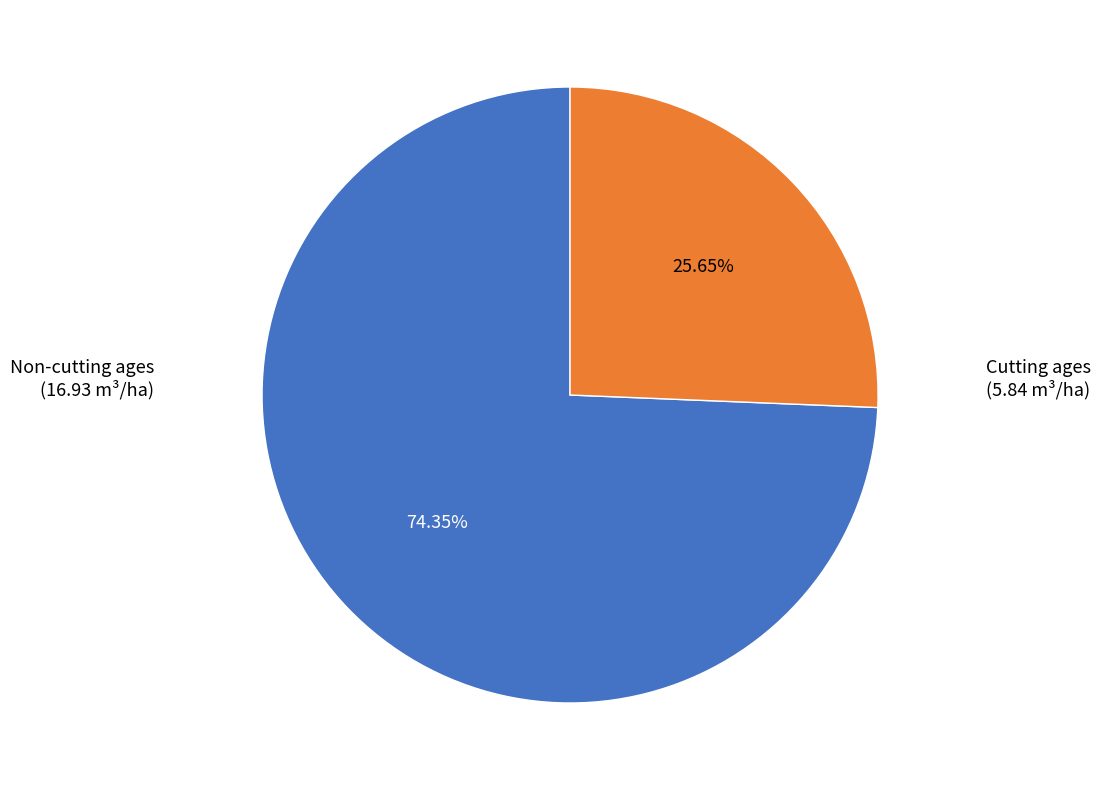

Does any single category account for the majority?

Yes